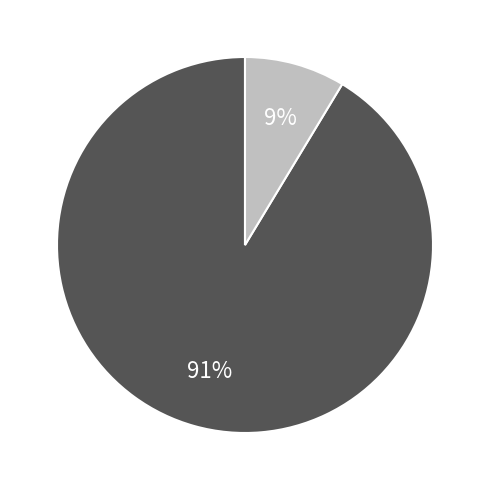

Is there a majority slice in this chart?

Yes